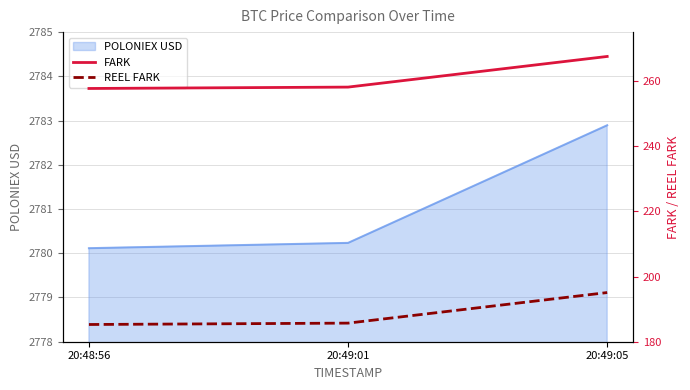

List the labels in order of REEL FARK value, smallest first.

20:48:56, 20:49:01, 20:49:05